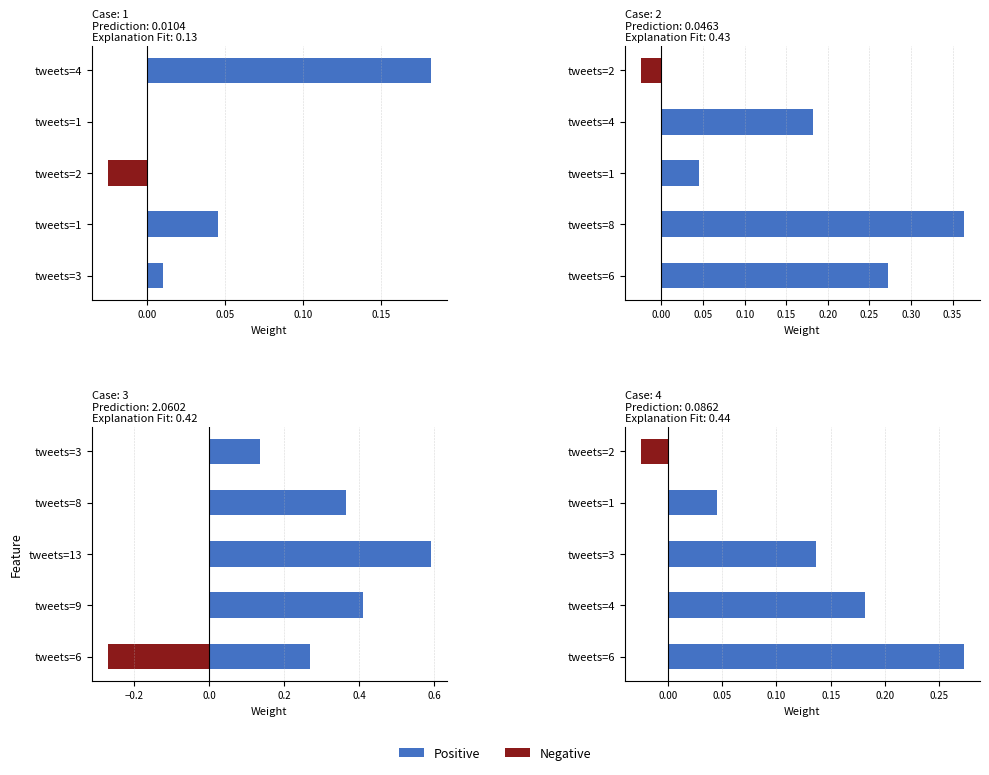

What is the label of the 6th bar from the right?

tweets=4